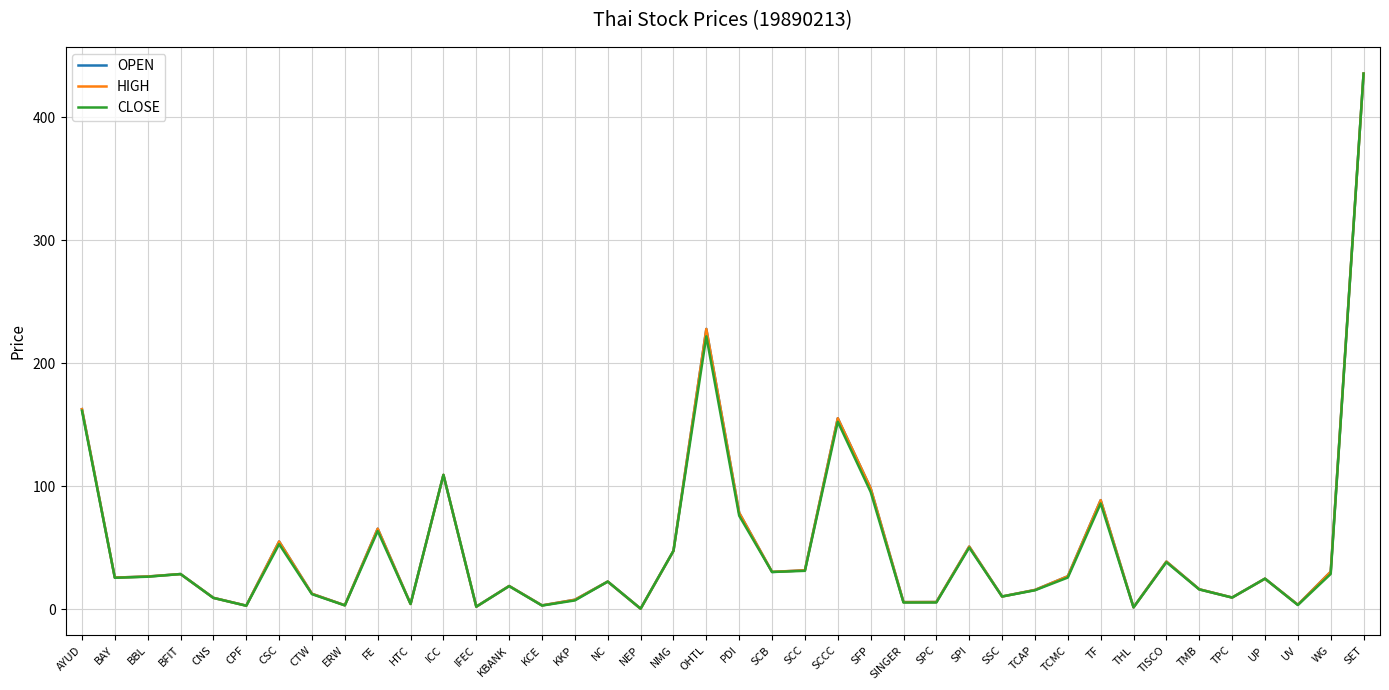

What is the average value of the OPEN series?

49.9